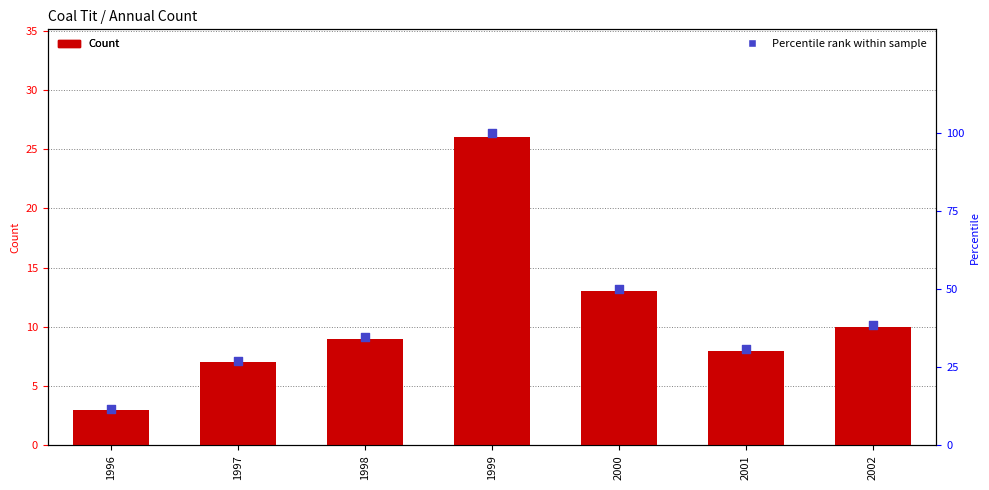

Which series has the widest spread of Y values?

Percentile rank within sample